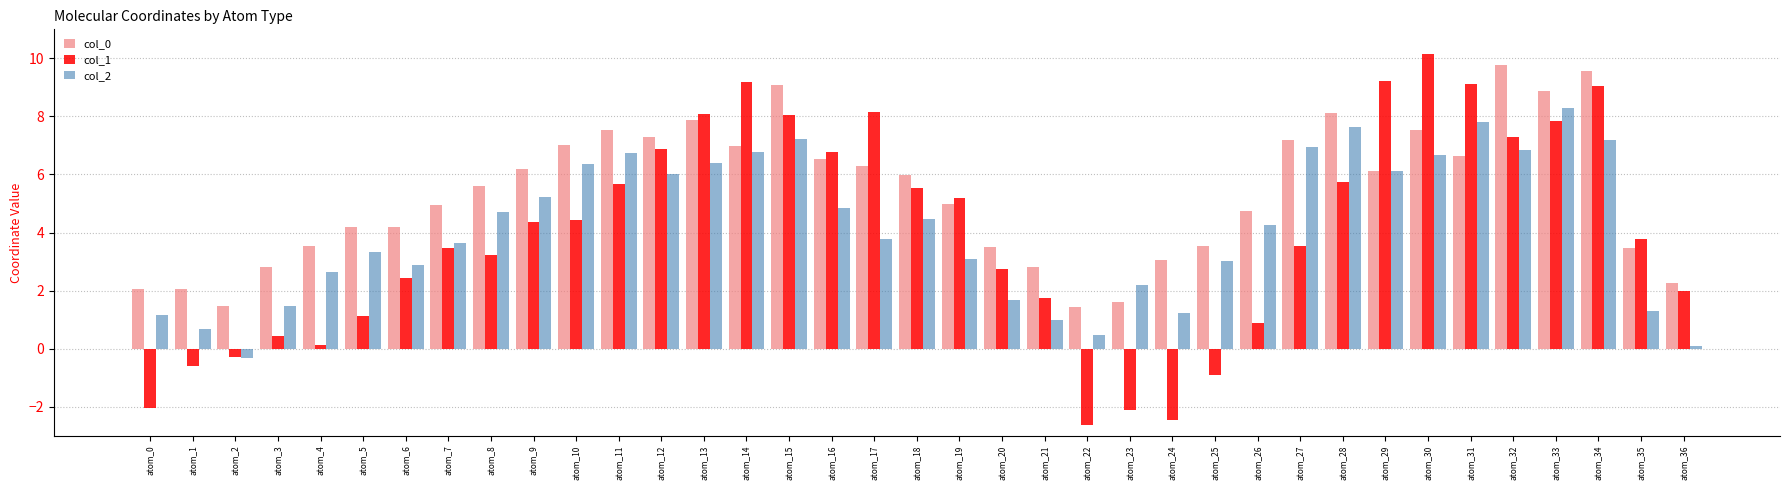

What is the difference between the col_0 values at atom_2 and atom_32?

8.3